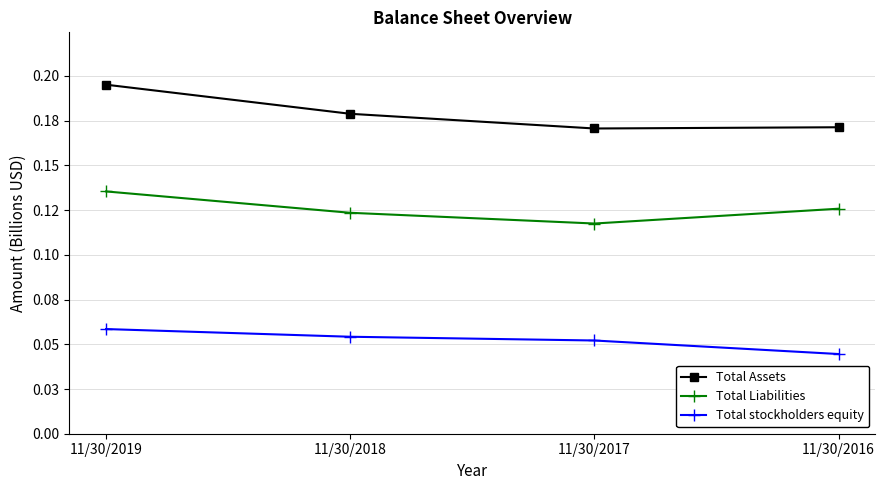

True or false: Total Assets and Total stockholders equity cross at least once.

False